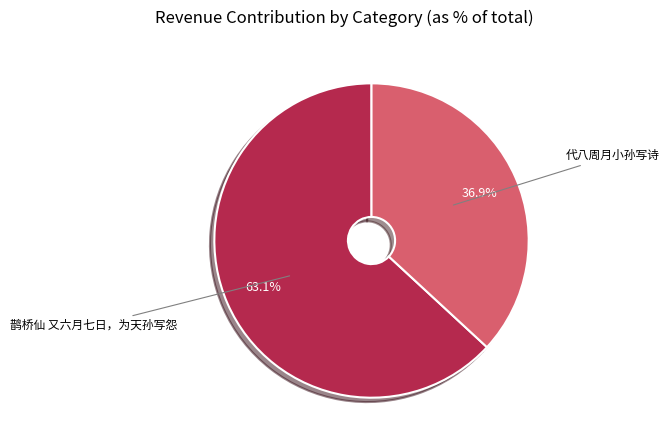

Which category has the smallest portion of the pie?

代八周月小孙写诗